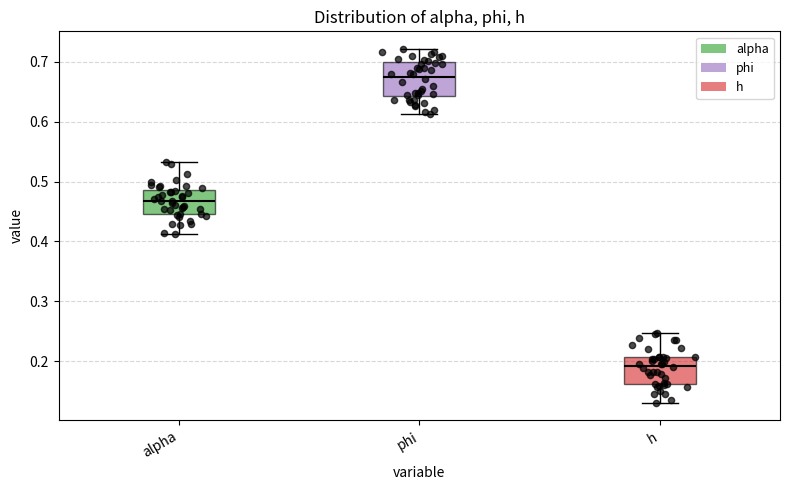

Reading left to right, transcribe this box plot: for each box, give where its median line is, the range the box spans, and where its two whiskers end, as read against the y-axis. The values are not printed on the chart, so give them approximately, as read against the axis.

alpha: median 0.47, box 0.45 to 0.49, whiskers 0.41 to 0.53
phi: median 0.68, box 0.64 to 0.70, whiskers 0.61 to 0.72
h: median 0.19, box 0.16 to 0.21, whiskers 0.13 to 0.25